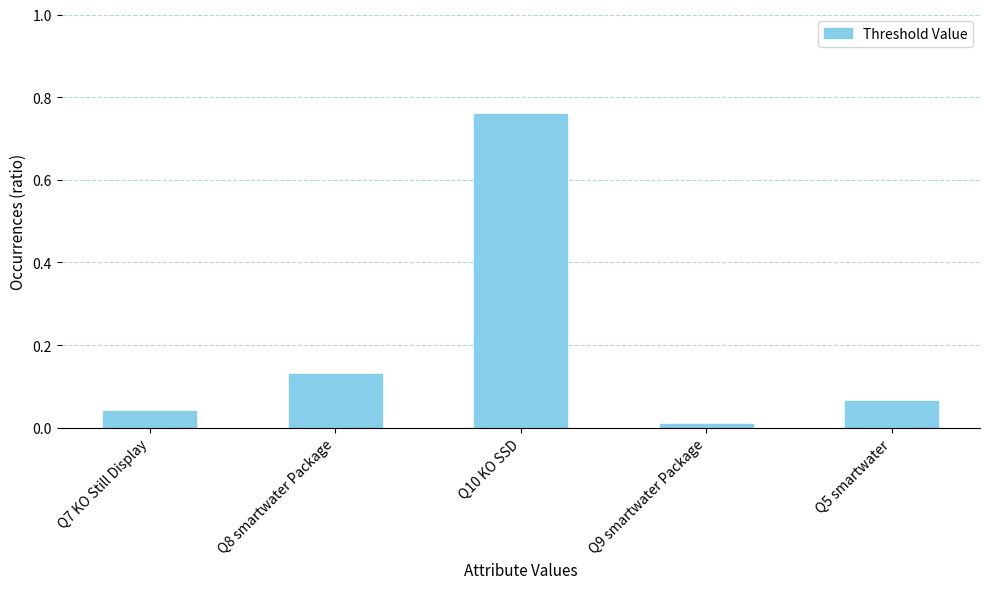

Which category has the lowest value across all series?

Q9 smartwater Package